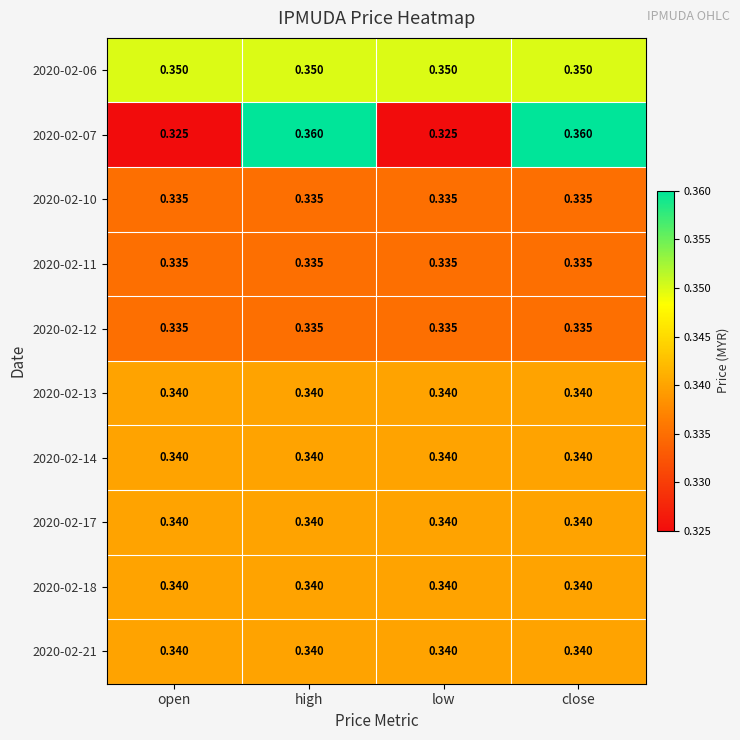

Is the value of 2020-02-14 at high greater than the value of 2020-02-06 at high?

No